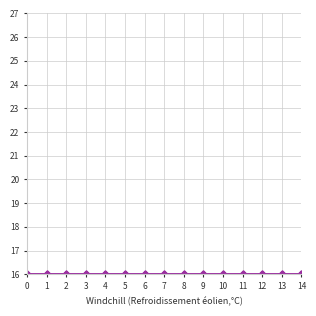

Which series has the largest range (max minus min)?

@id